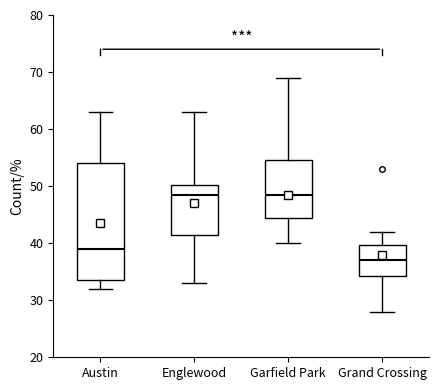

Comparing the boxes themselves (not the whiskers), which one is the tallest?

Austin